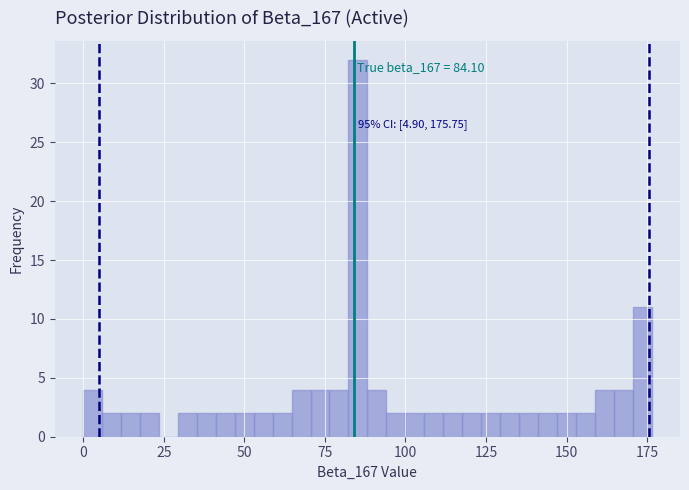

Around what value on the x-axis is the tallest bar? Give the approximate position of its centre, as read against the axis.

85